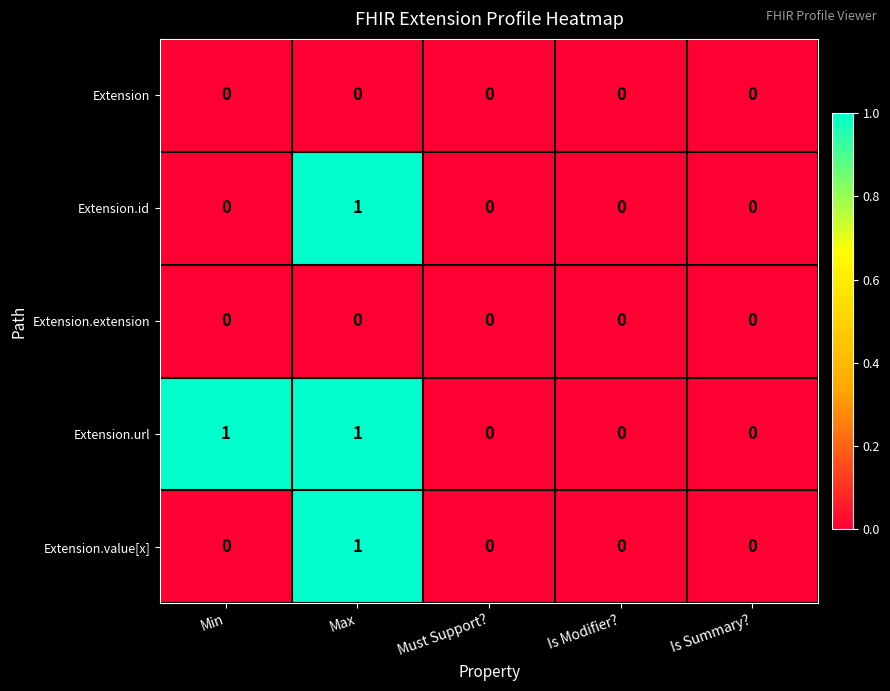

Reading left to right, what are all the values shown in this chart?

Extension: Min=0	Max=0	Must Support?=0	Is Modifier?=0	Is Summary?=0
Extension.id: Min=0	Max=1	Must Support?=0	Is Modifier?=0	Is Summary?=0
Extension.extension: Min=0	Max=0	Must Support?=0	Is Modifier?=0	Is Summary?=0
Extension.url: Min=1	Max=1	Must Support?=0	Is Modifier?=0	Is Summary?=0
Extension.value[x]: Min=0	Max=1	Must Support?=0	Is Modifier?=0	Is Summary?=0